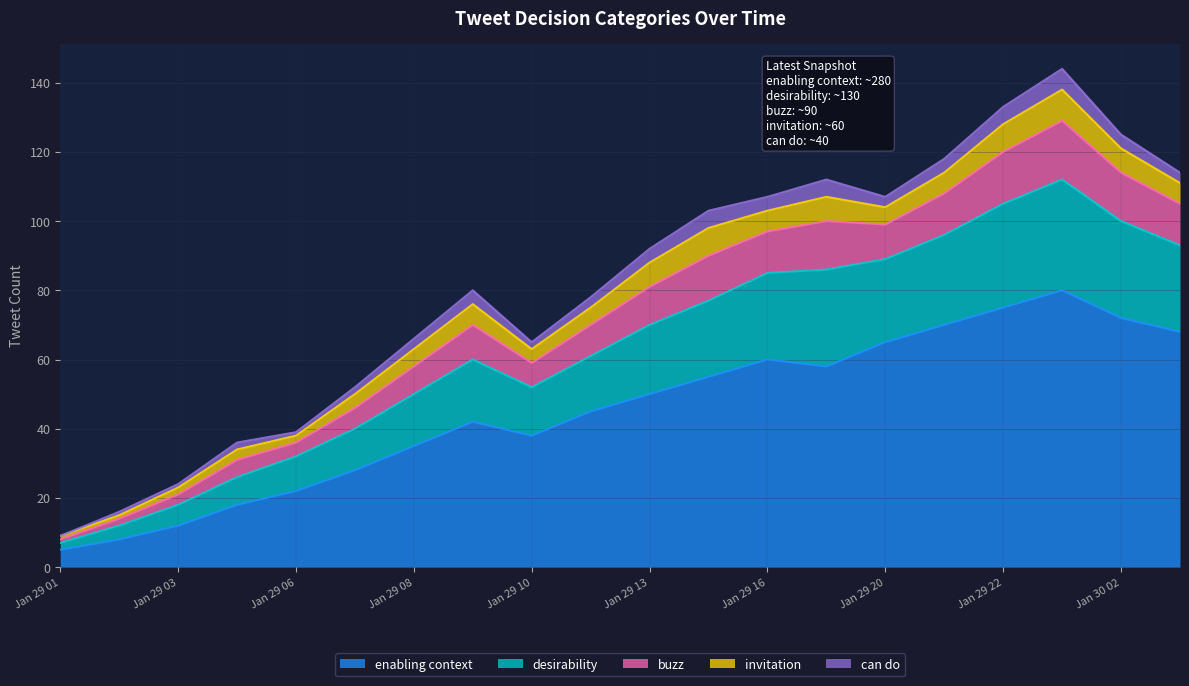

Which series has the widest spread of values?

enabling context